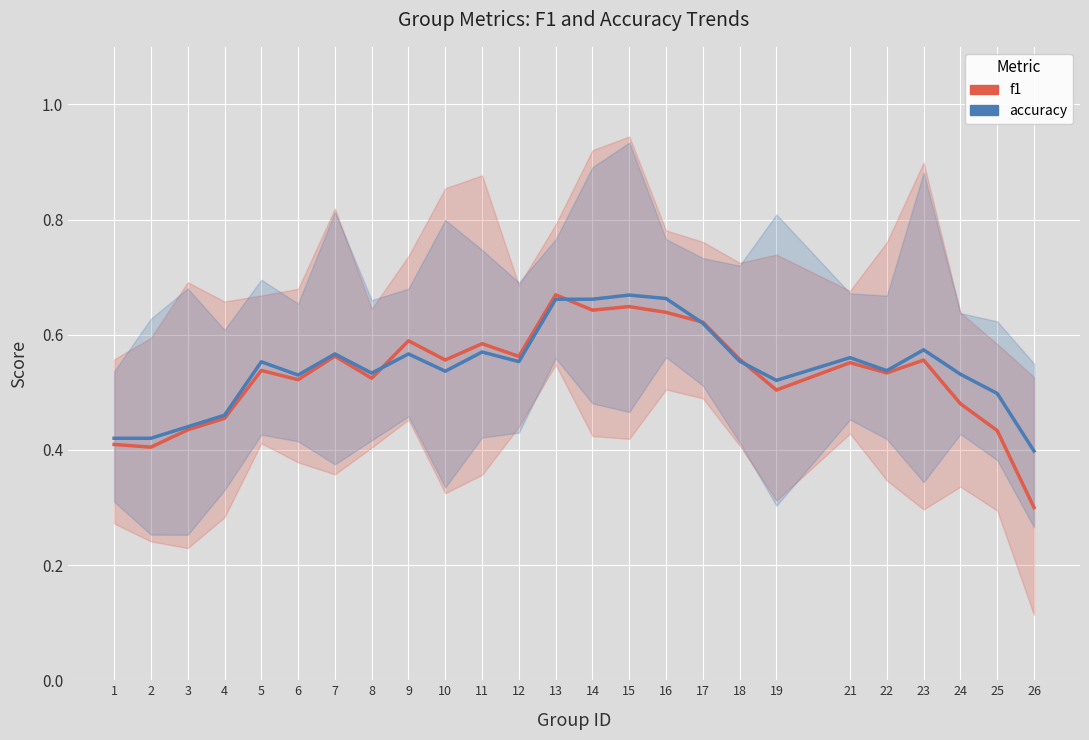

Is it true that f1 equals 0.1 at 18?

False